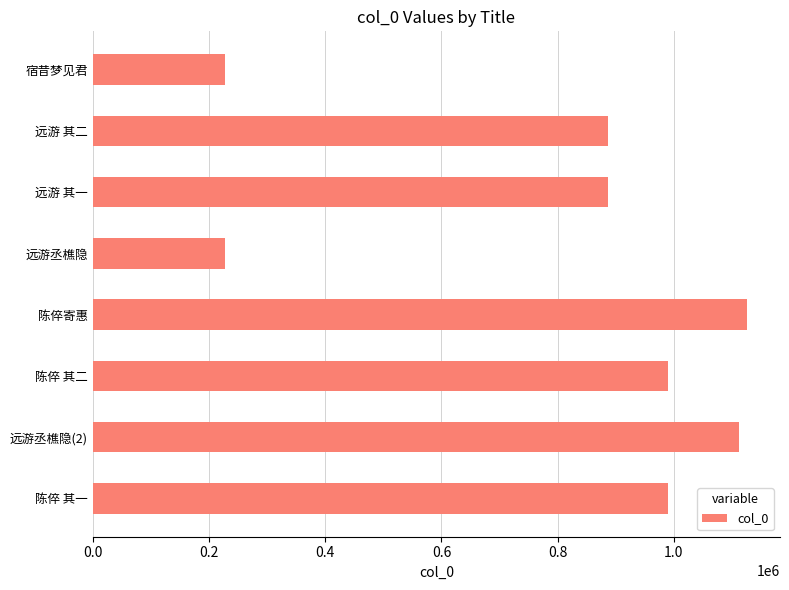

What is the sum of all values?

6446163